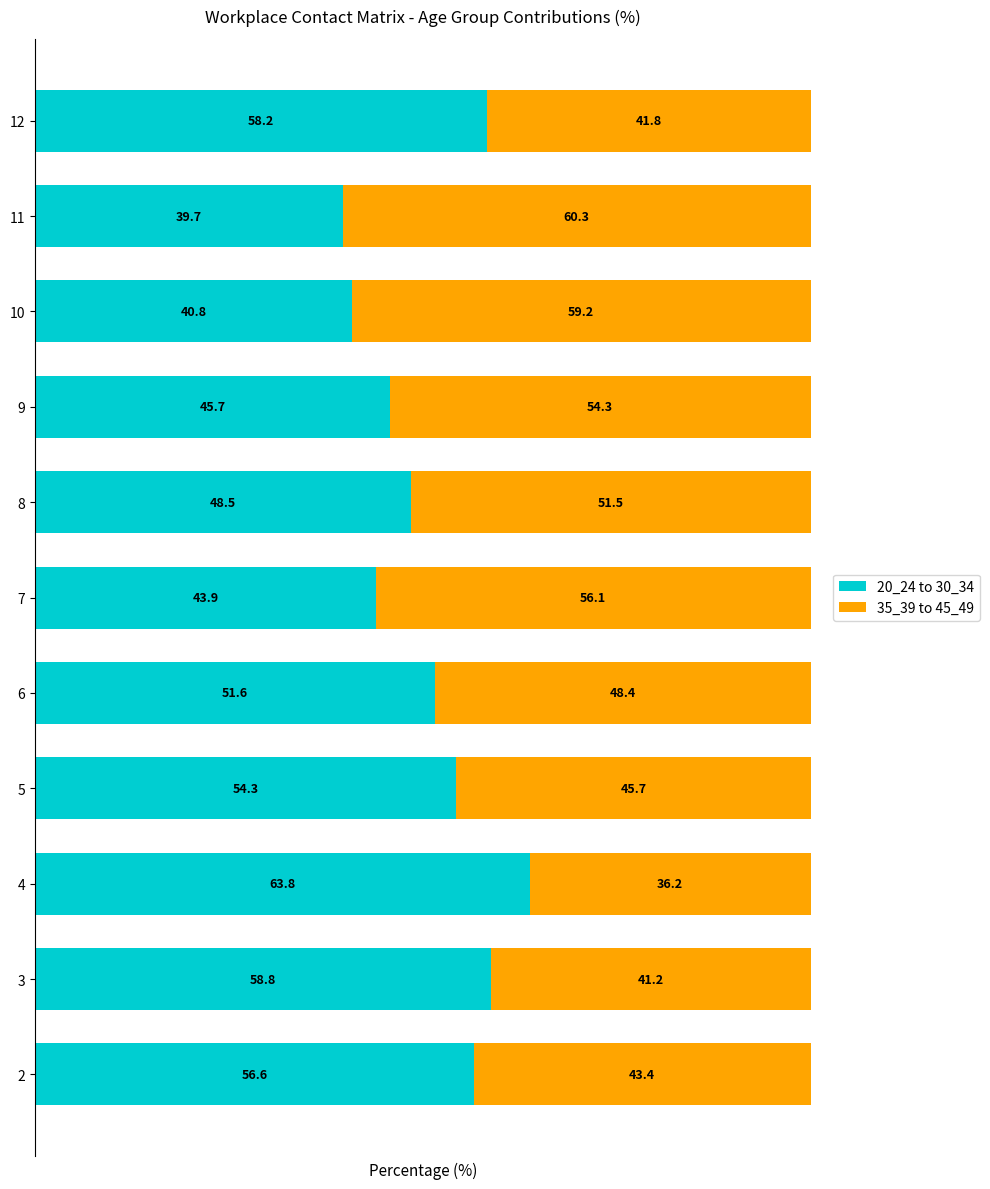

The value of 20_24 to 30_34 at 11 is 9.5. True or false?

False